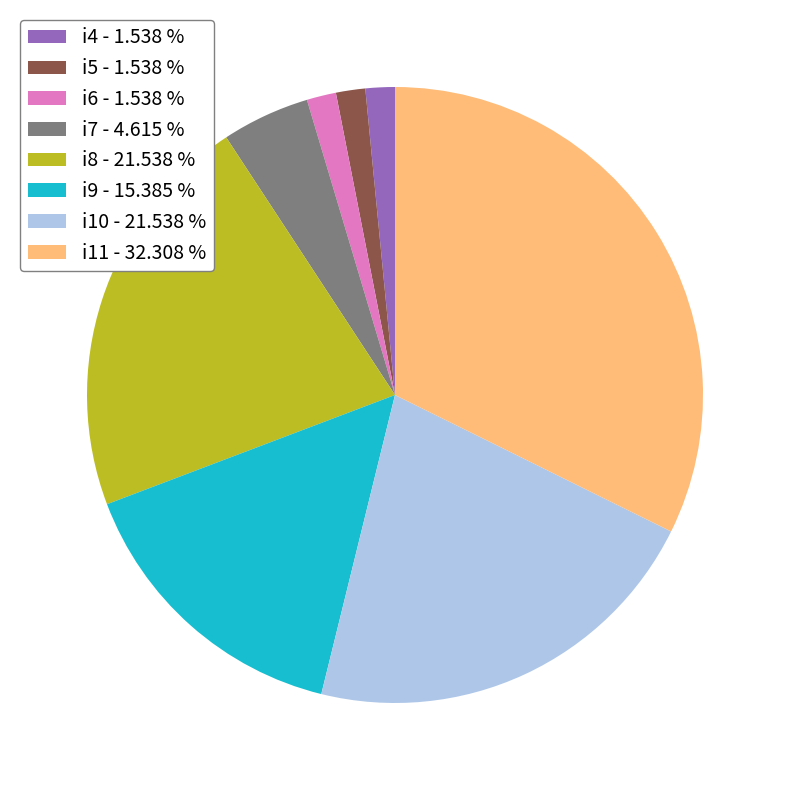

Approximately how many times larger is the value at i6 - 1.538 % compared to i7 - 4.615 %?

0.3